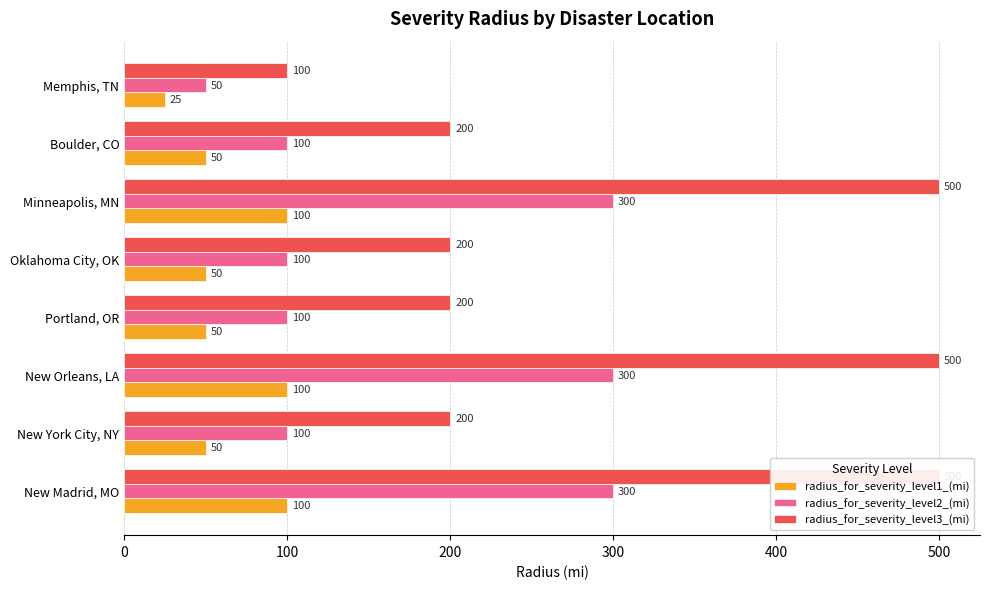

Reading left to right, transcribe all the data shown in this chart.

radius_for_severity_level1_(mi): 100	50	100	50	50	100	50	25
radius_for_severity_level2_(mi): 300	100	300	100	100	300	100	50
radius_for_severity_level3_(mi): 500	200	500	200	200	500	200	100